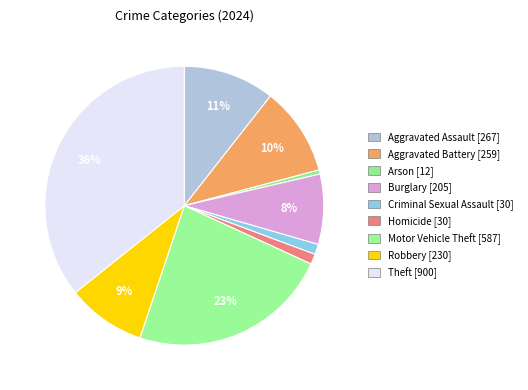

The Homicide slice represents 11% of the pie. True or false?

False